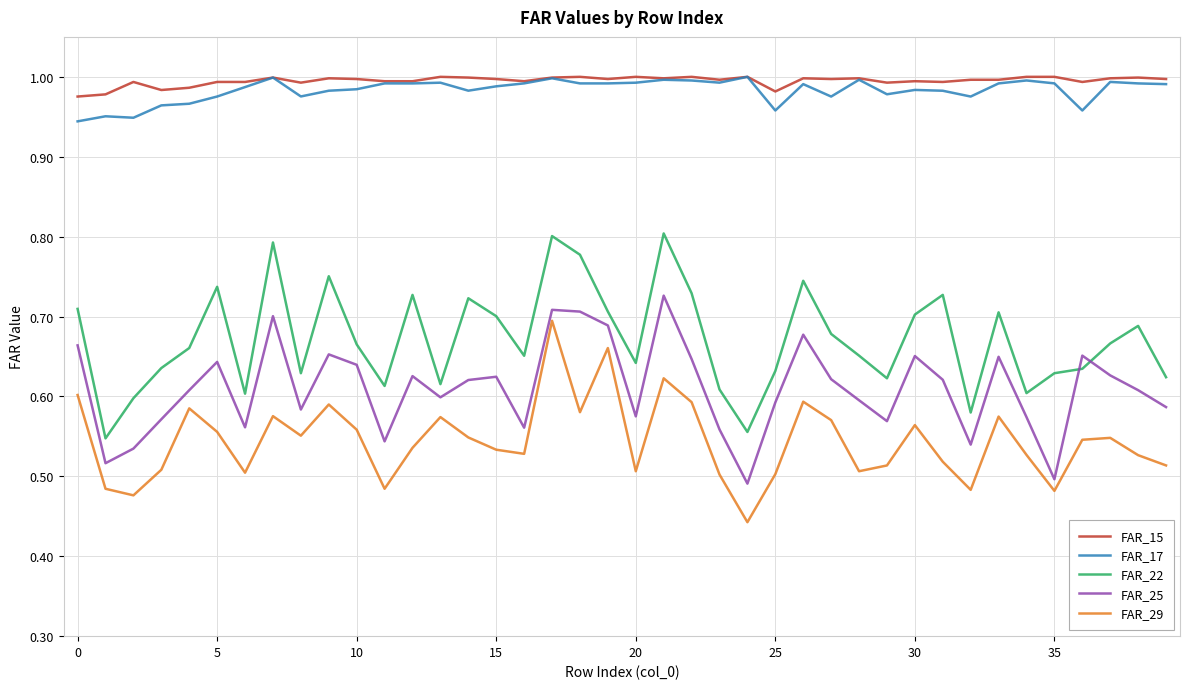

True or false: FAR_22 and FAR_29 cross at least once.

False